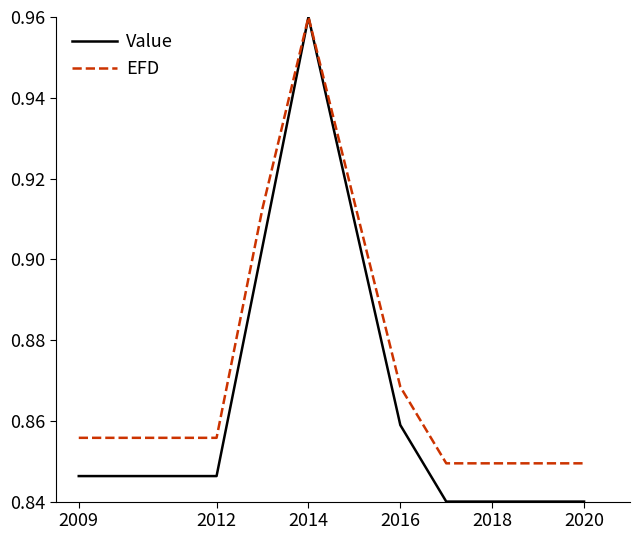

Which series has the largest total across all categories?

EFD